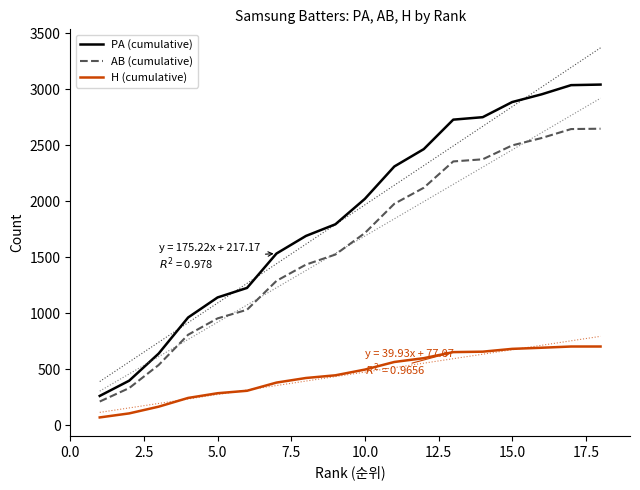

True or false: H (cumulative) has a value of 684 at 15.0.

True